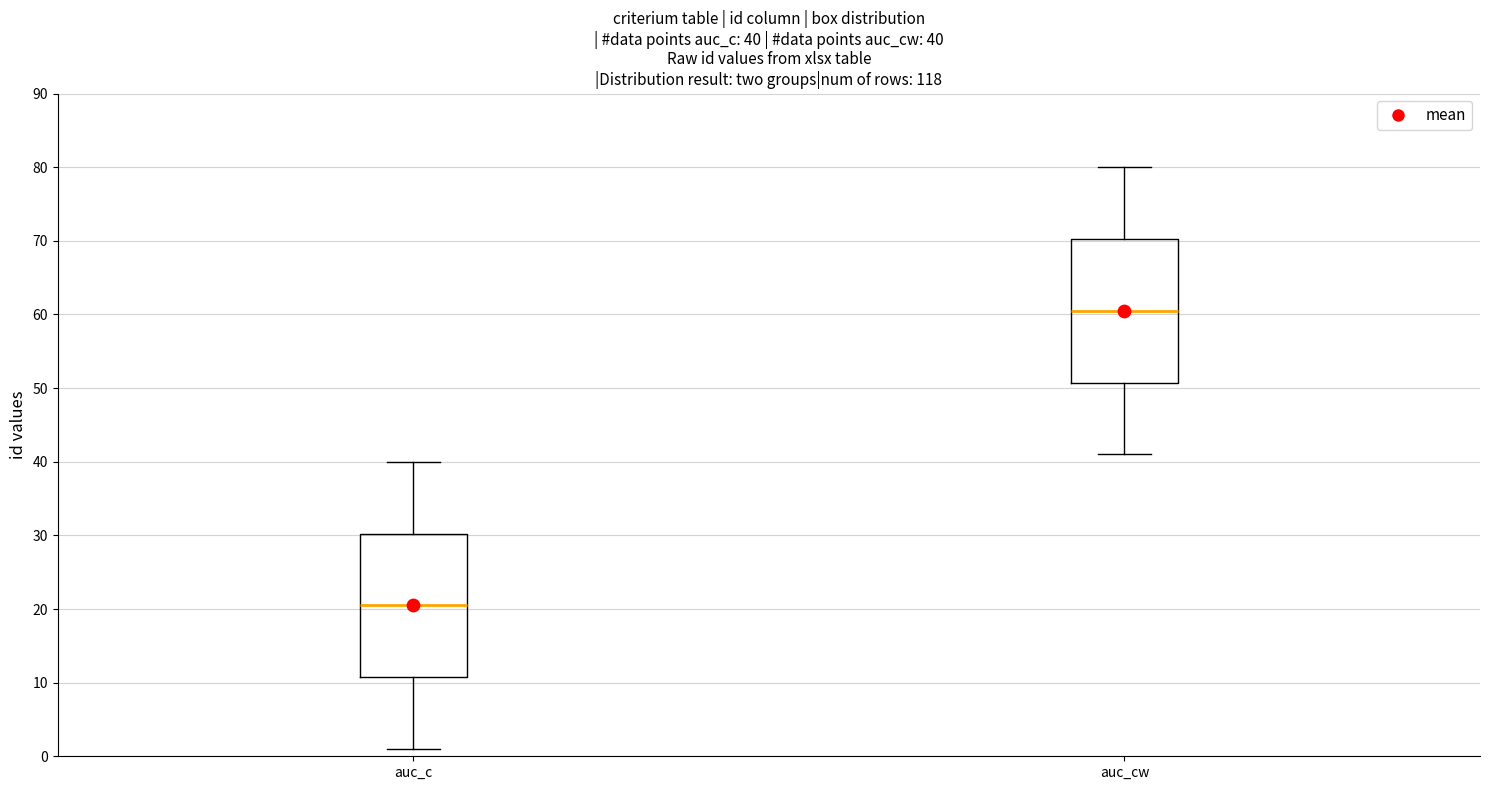

Which box's median line is the lowest?

auc_c